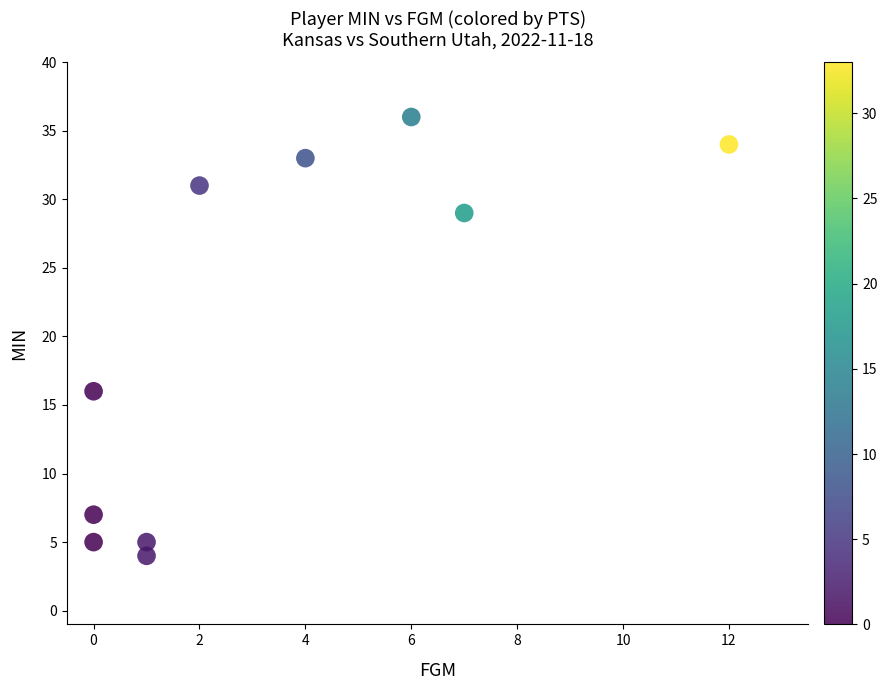

What Y value in the scatter plot is closest to 20?

16